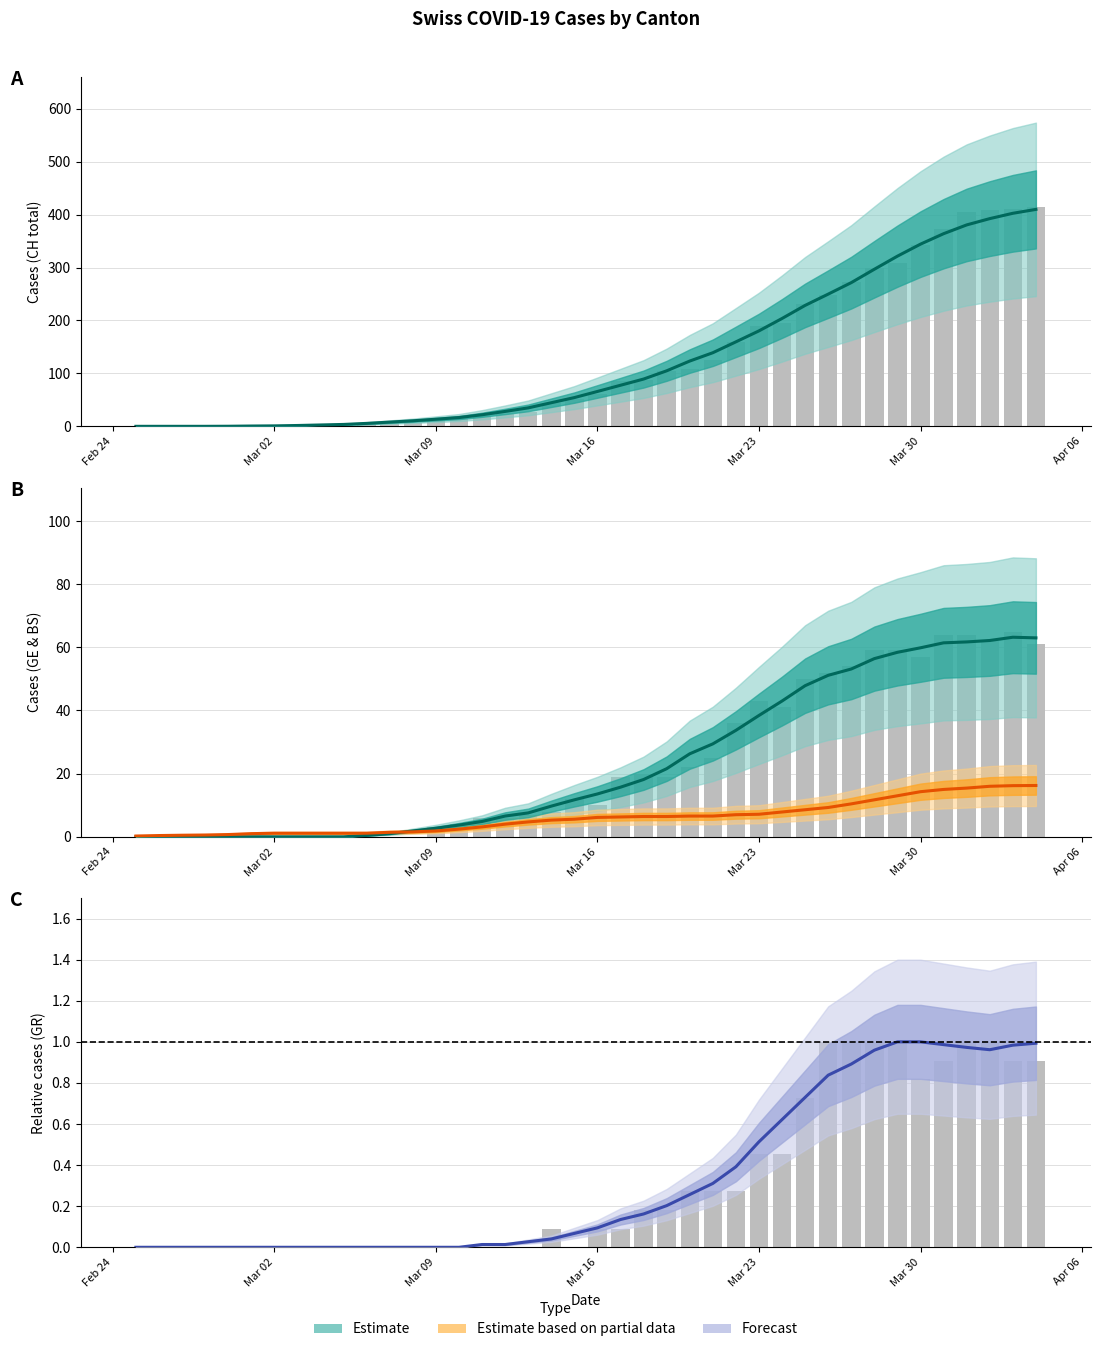

How many data points in Estimate are less than 65?

20